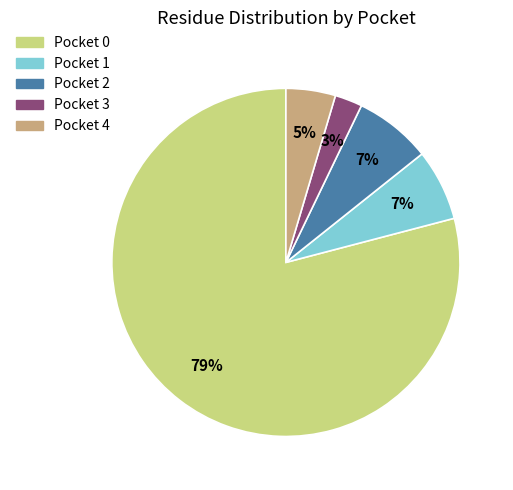

To the nearest percent, what portion does Pocket 2 represent?

7%